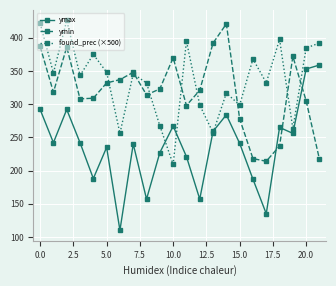

What is the smallest value displayed?

110.0